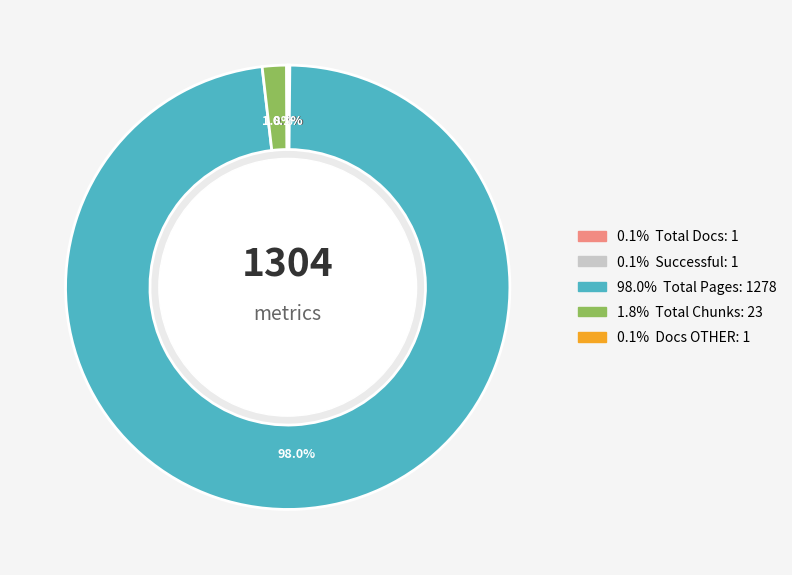

Is there any slice that represents more than half of the pie?

Yes